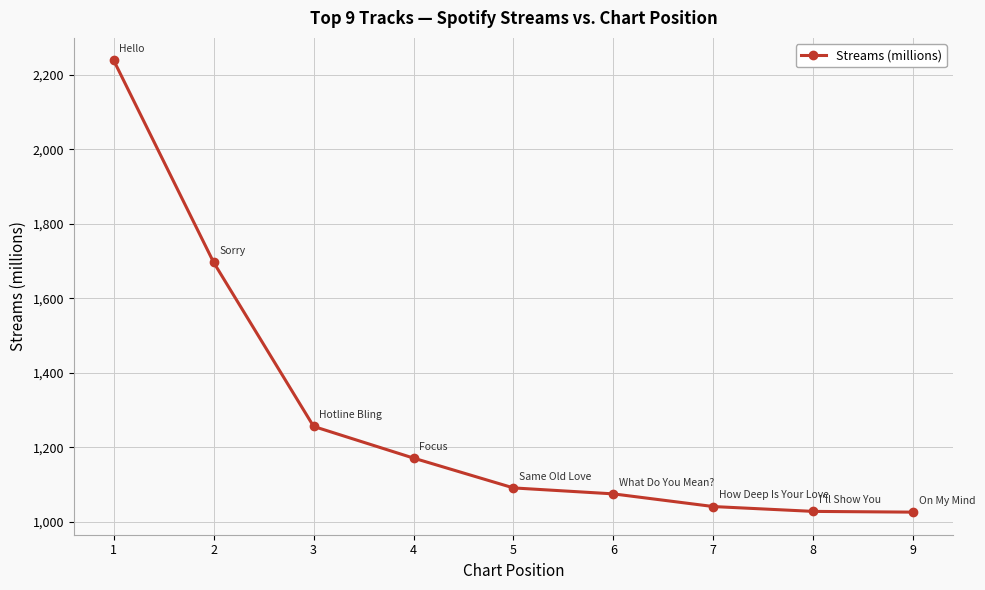

Is it true that the value at 6 is 1075?

True